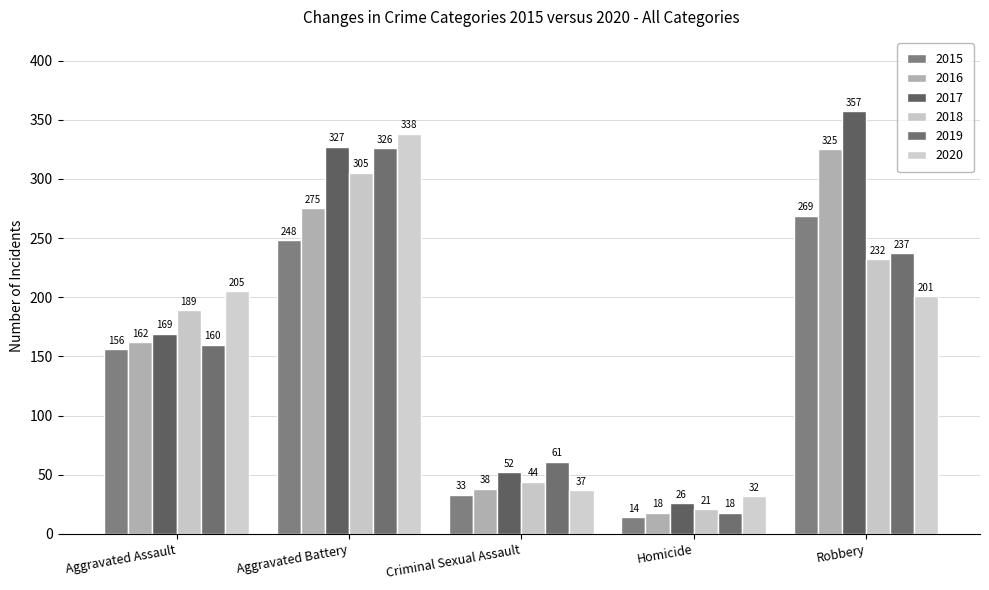

What is the value of the 2019 bar at the 5th from the left?

237